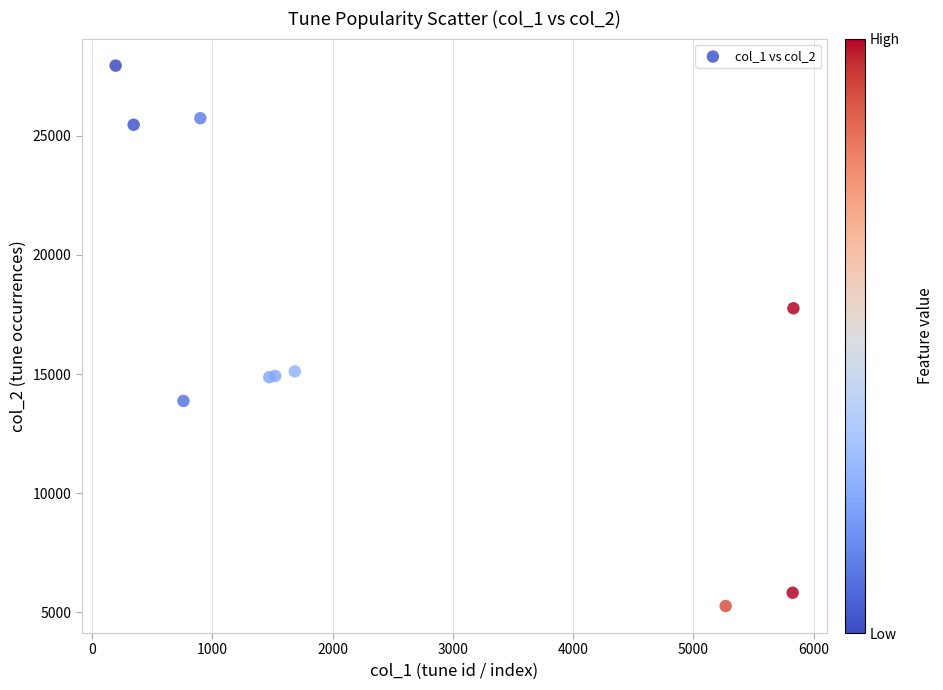

What Y value in the scatter plot is closest to 16606?

17761